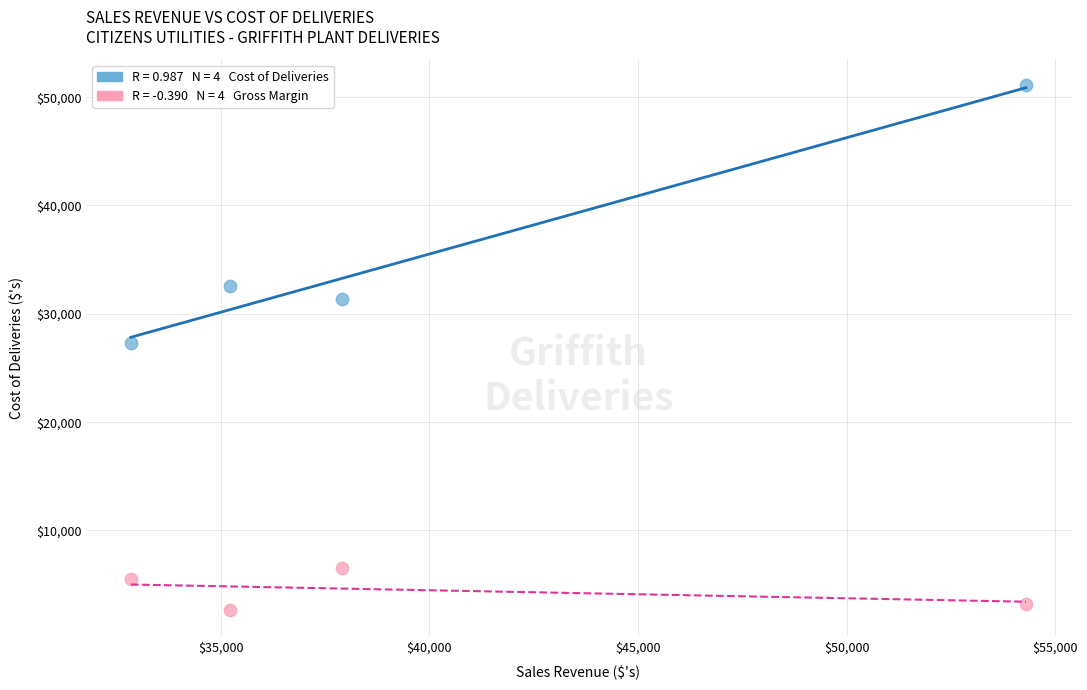

Across all data points, what is the average Y value?

20034.6